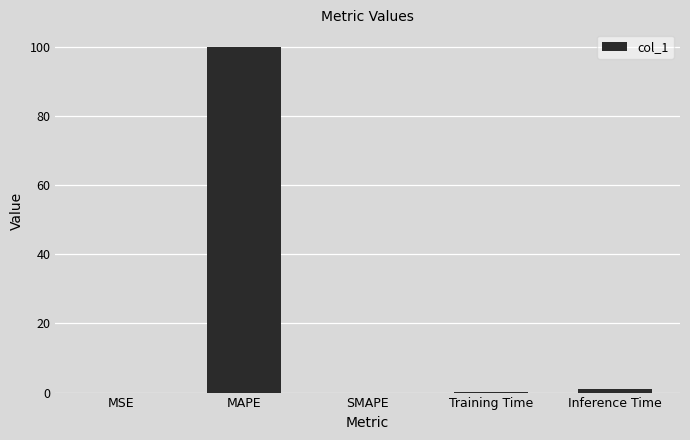

What is the sum of all values?

101.1